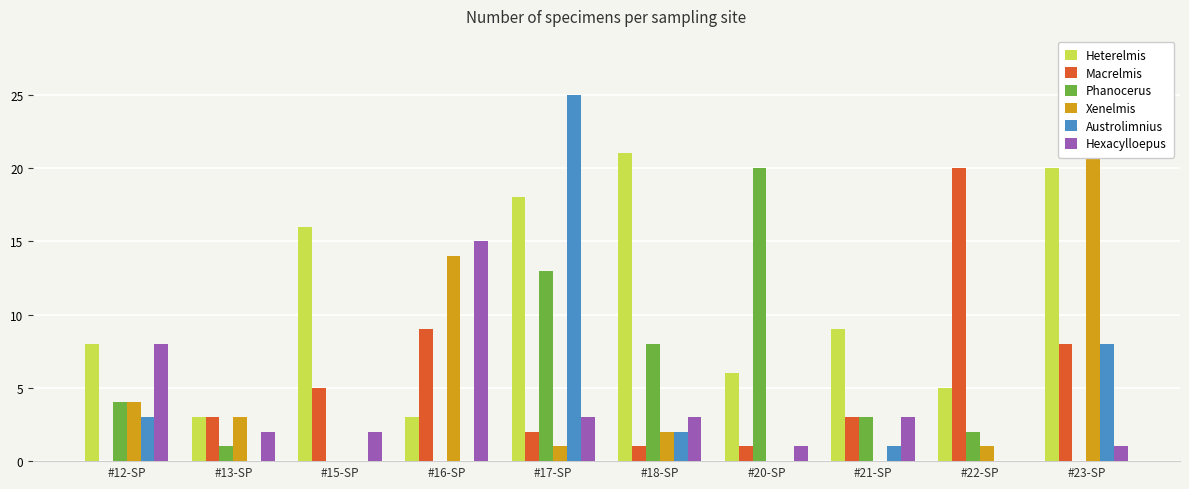

Which category has the highest value in the Xenelmis series?

#23-SP